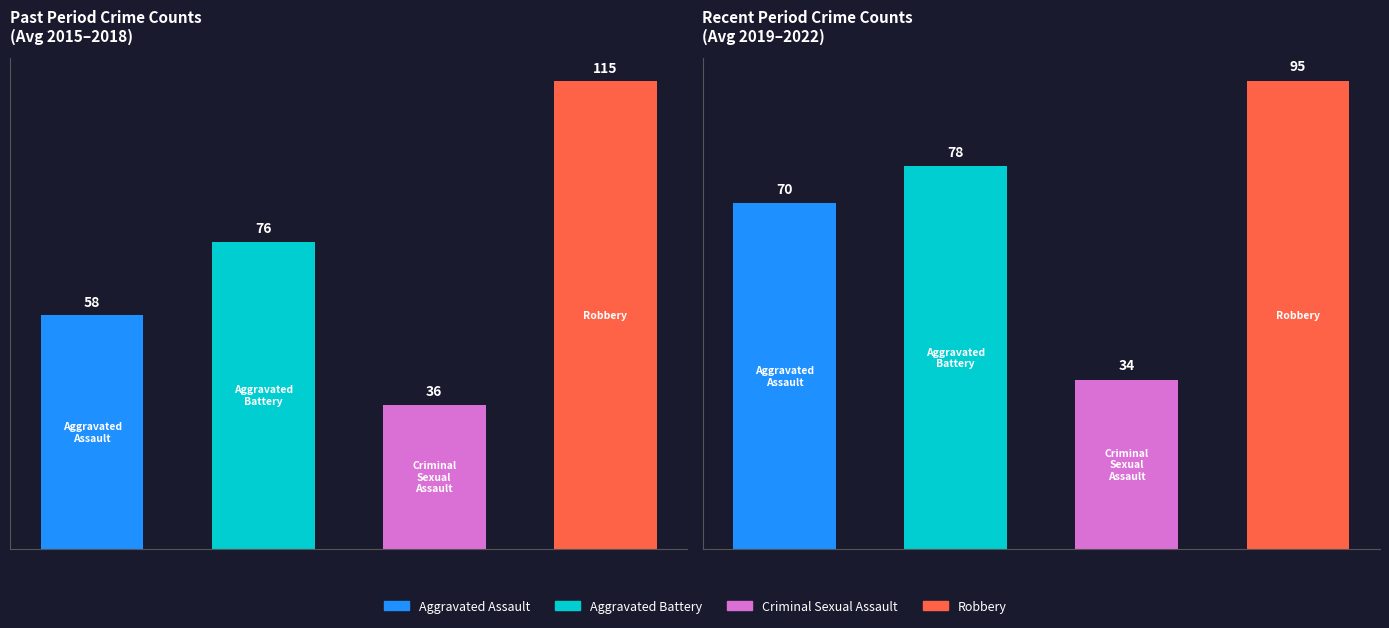

Which series has the largest range (max minus min)?

Robbery